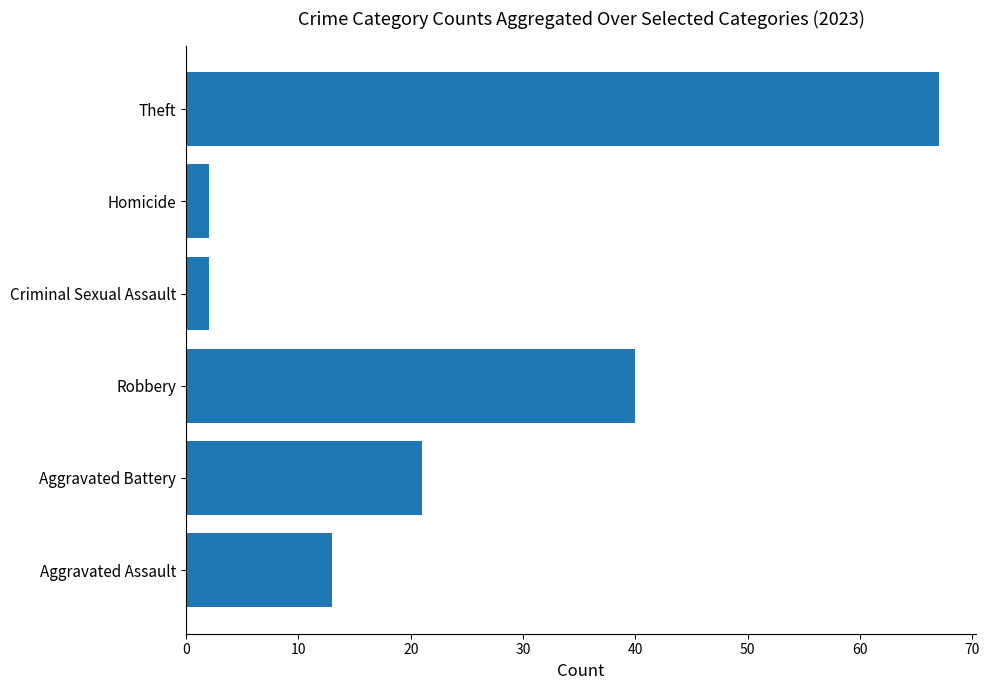

Approximately how many times larger is the value at Theft compared to Criminal Sexual Assault?

33.5